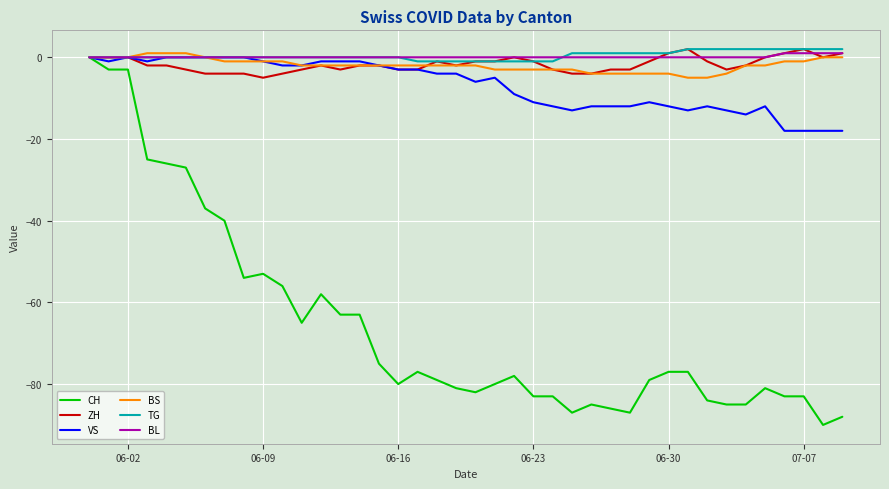

What is the lowest value of the CH series?

-90